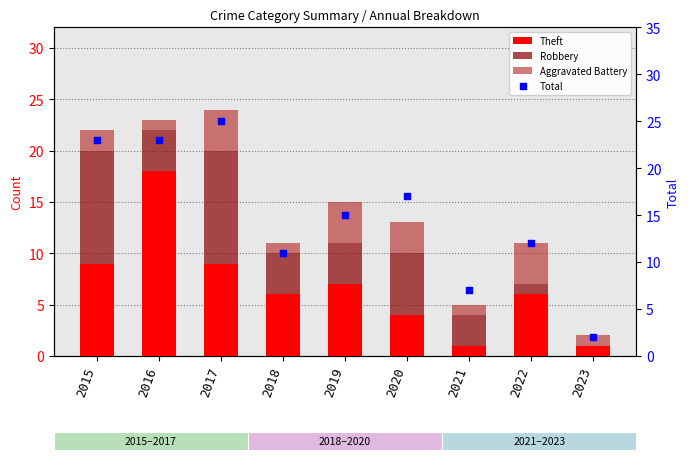

Which series reaches the minimum Y coordinate?

Robbery